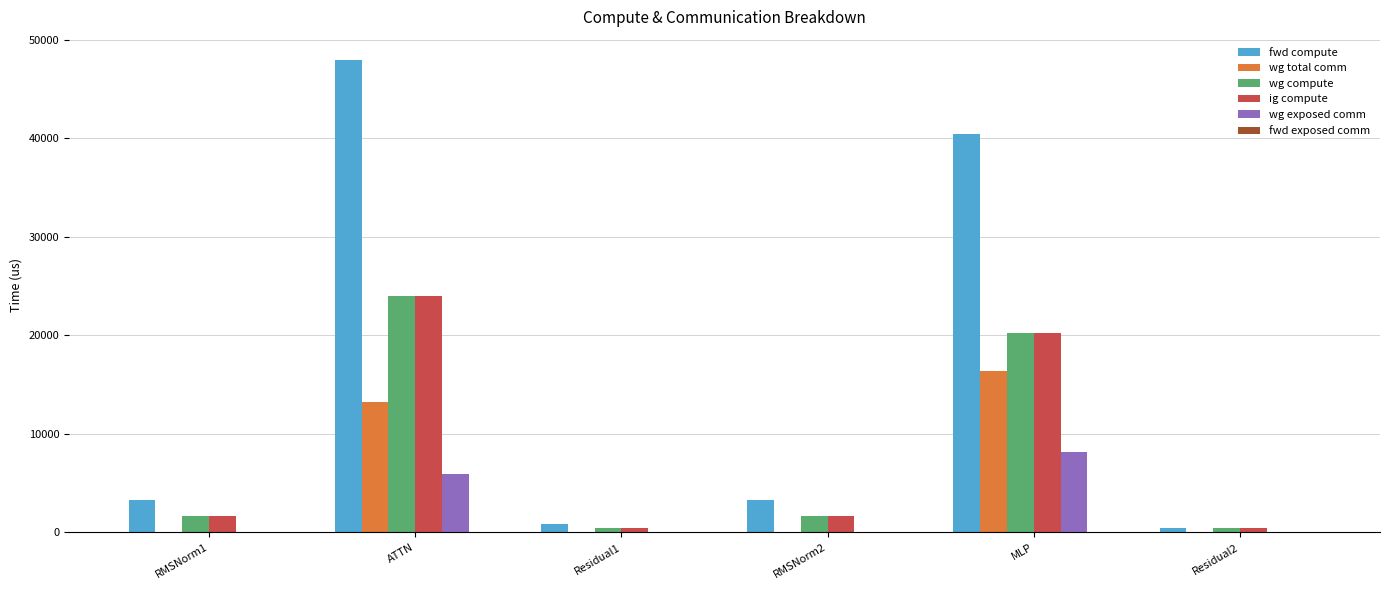

What is the sum of all wg total comm values?

29651.6